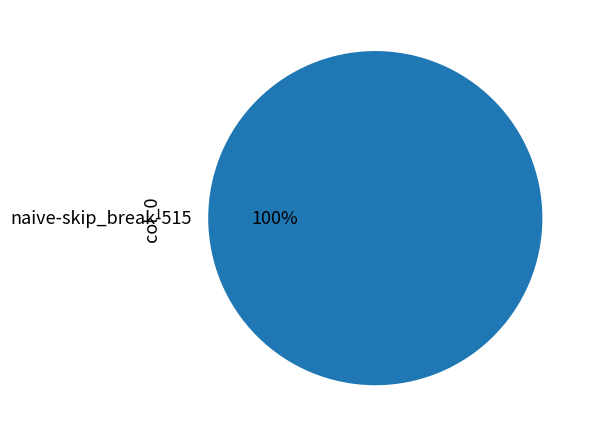

How many slices are in this pie chart?

1